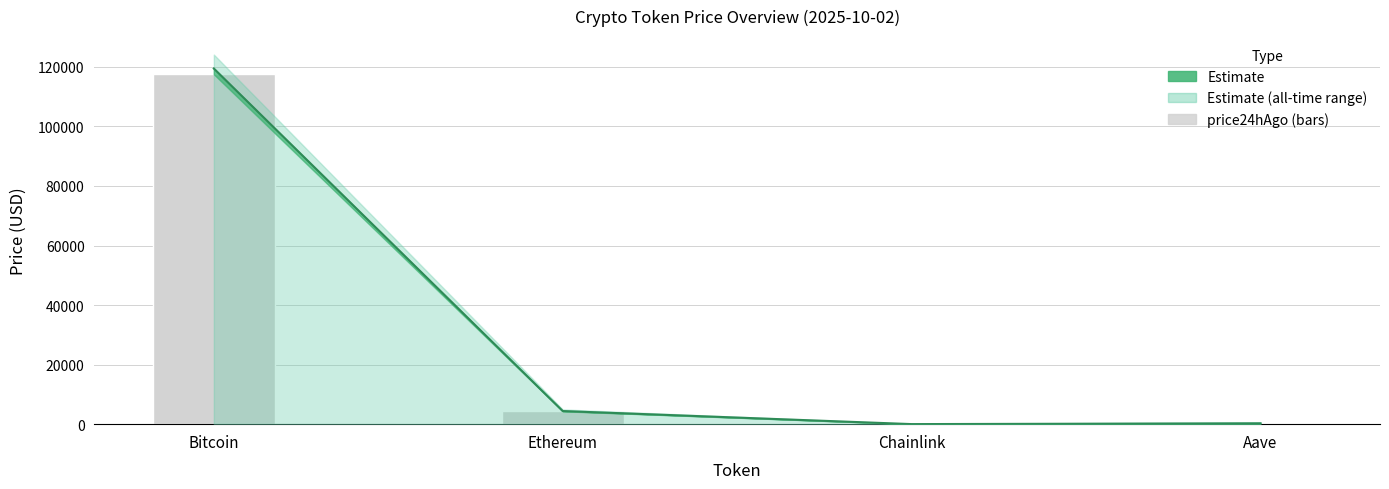

What is the sum of all values?

122158.0